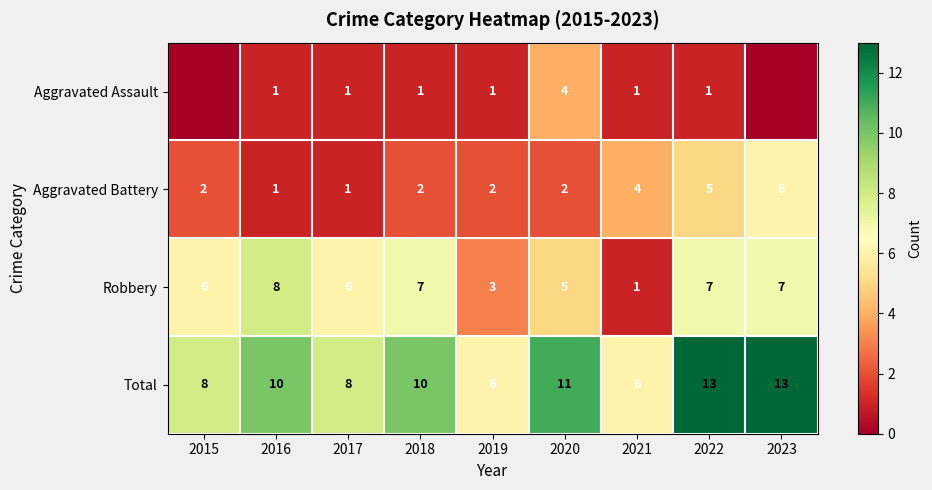

What value does the Robbery series have at 2015?

6